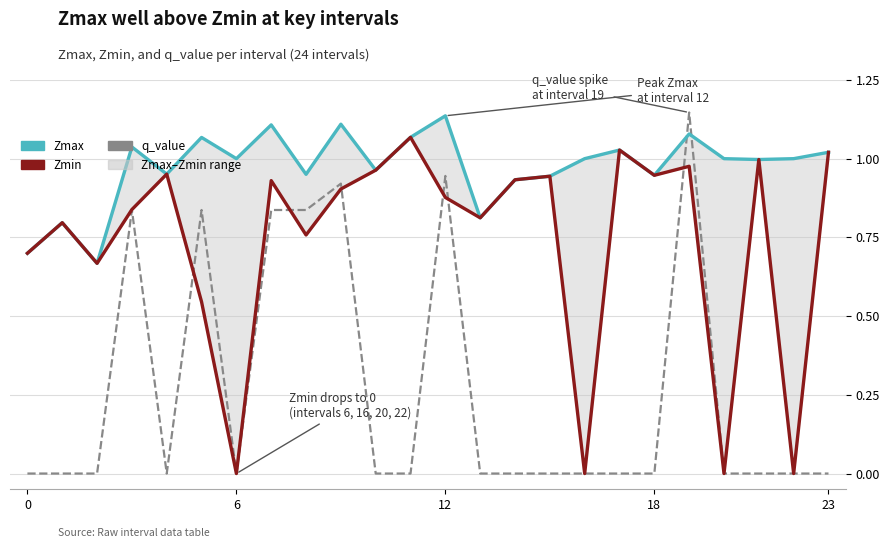

Reading left to right, what are all the values shown in this chart?

Zmax: 0.7	0.8	0.7	1.0	1.0	1.1	1.0	1.1	1.0	1.1	1.0	1.1	1.1	0.8	0.9	0.9	1.0	1.0	0.9	1.1	1.0	1.0	1.0	1.0
Zmin: 0.7	0.8	0.7	0.8	1.0	0.5	0.0	0.9	0.8	0.9	1.0	1.1	0.9	0.8	0.9	0.9	0.0	1.0	0.9	1.0	0.0	1.0	0.0	1.0
q_value: -0.0	-0.0	-0.0	0.8	-0.0	0.8	0.0	0.8	0.8	0.9	-0.0	-0.0	0.9	-0.0	-0.0	-0.0	0.0	-0.0	-0.0	1.1	0.0	-0.0	0.0	-0.0